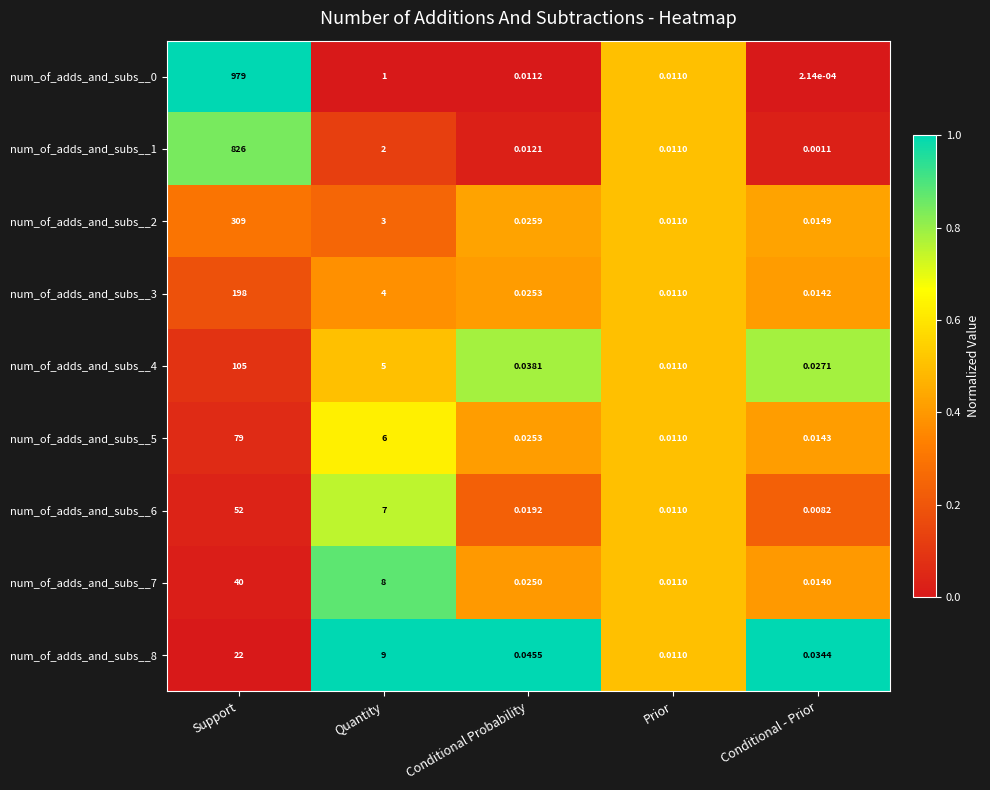

At which label is num_of_adds_and_subs__8 closest to 11?

Quantity